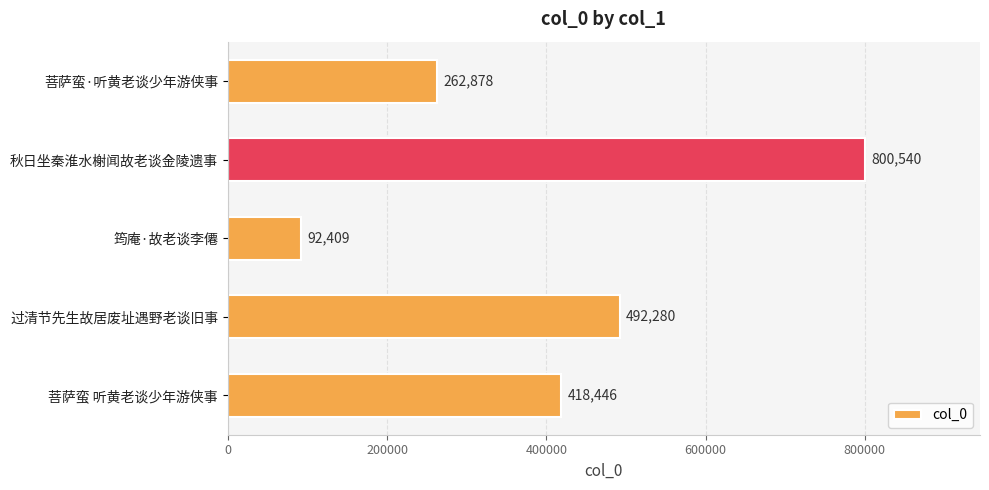

Rank the categories by value from lowest to highest.

筠庵·故老谈李僊, 菩萨蛮·听黄老谈少年游侠事, 菩萨蛮 听黄老谈少年游侠事, 过清节先生故居废址遇野老谈旧事, 秋日坐秦淮水榭闻故老谈金陵遗事